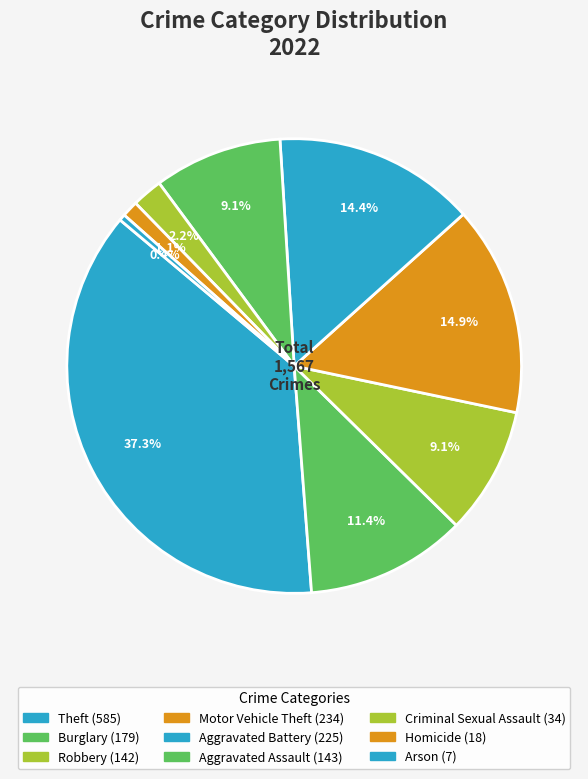

How many slices are in this pie chart?

9